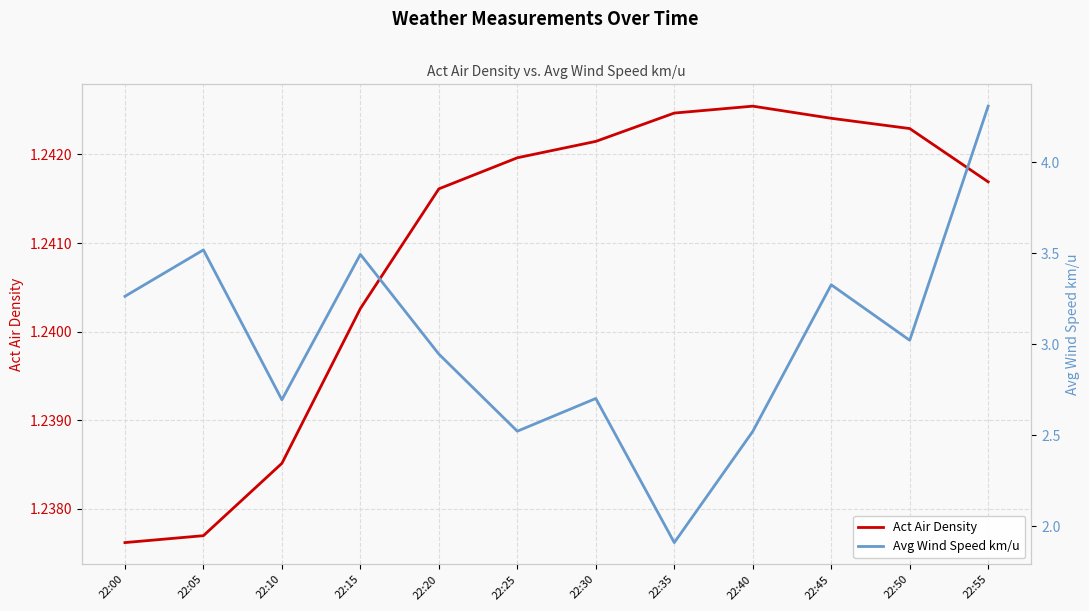

At which category does the chart reach its minimum across all series?

22:00